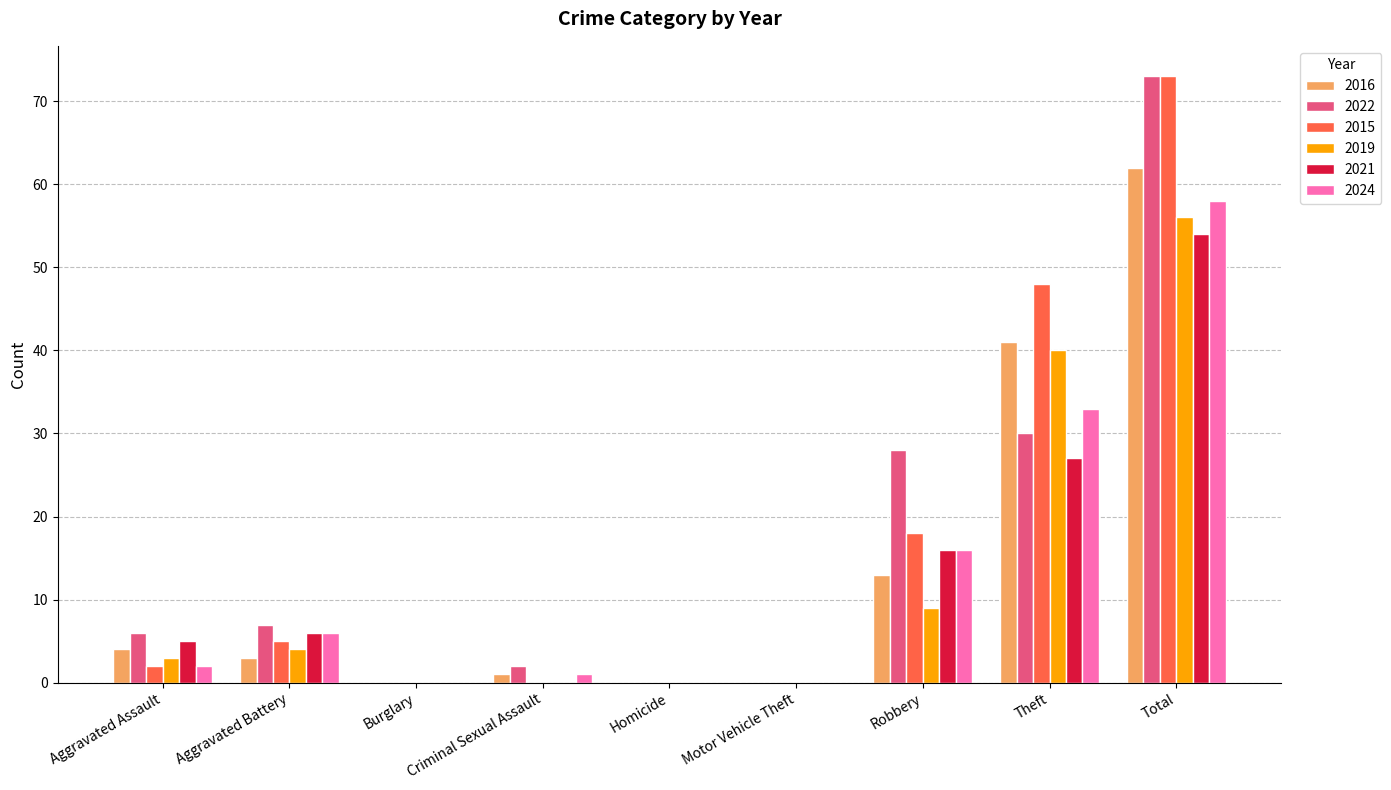

Where is 2016 nearest to the value 31?

Theft